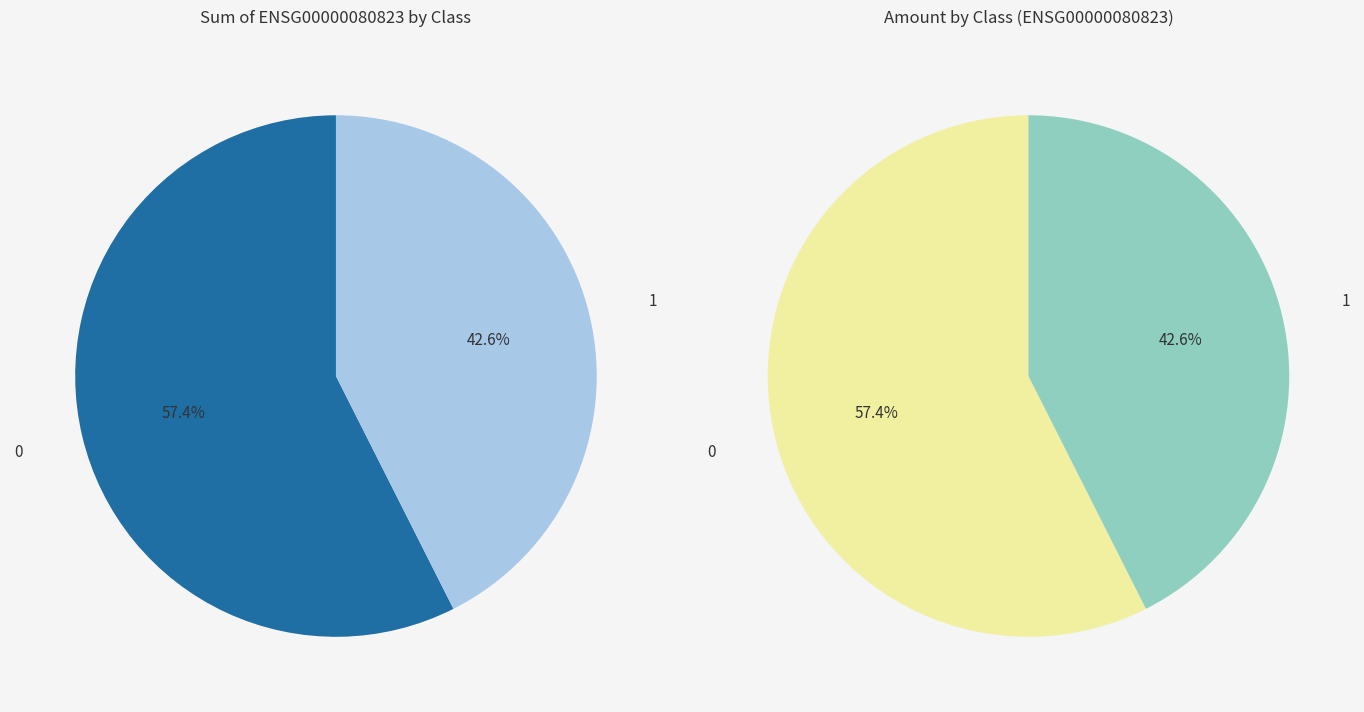

Is it true that 0 is 41% of the pie?

False